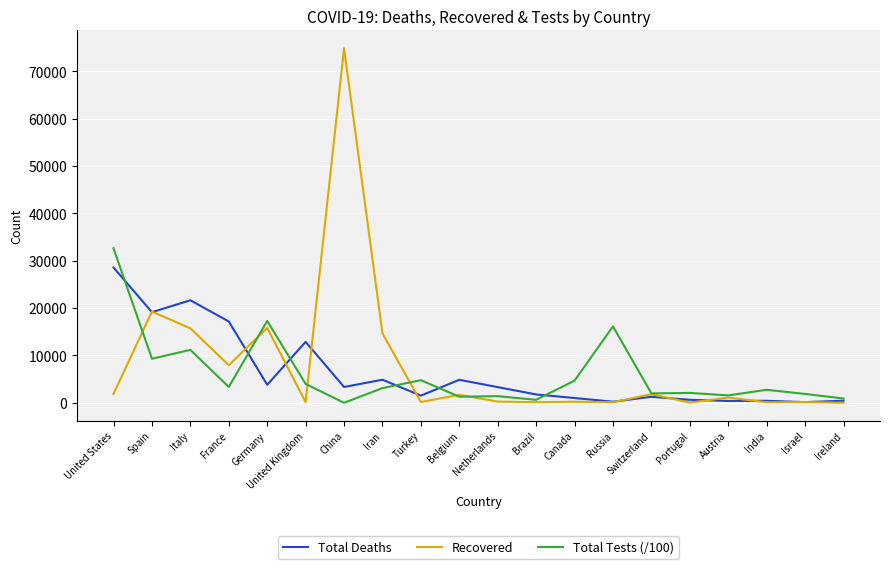

Which series has the widest spread of values?

Recovered